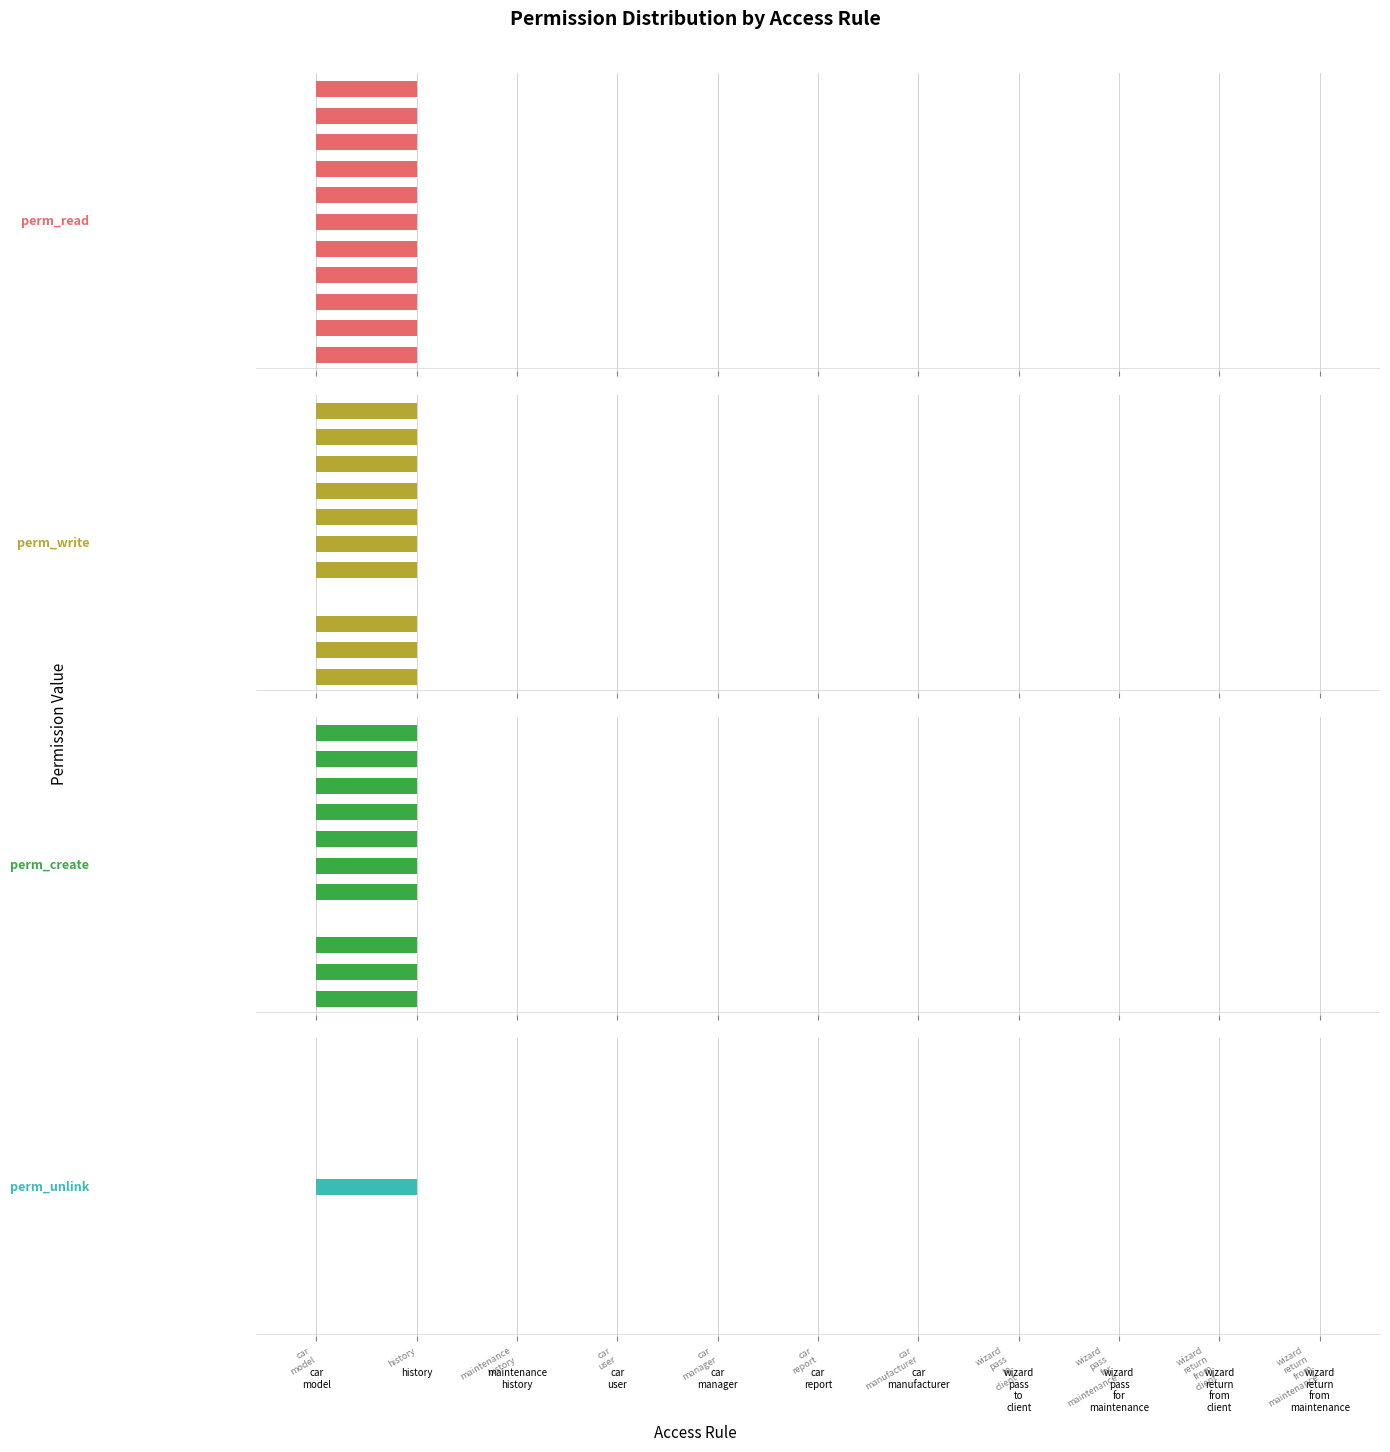

Reading left to right, list all the values displayed in this chart.

perm_read: 0.6	0.6	0.6	0.6	0.6	0.6	0.6	0.6	0.6	0.6	0.6
perm_write: 1.0	1.0	1.0	0.0	1.0	1.0	1.0	1.0	1.0	1.0	1.0
perm_create: 1.0	1.0	1.0	0.0	1.0	1.0	1.0	1.0	1.0	1.0	1.0
perm_unlink: 0.0	0.0	0.0	0.0	0.0	1.0	0.0	0.0	0.0	0.0	0.0